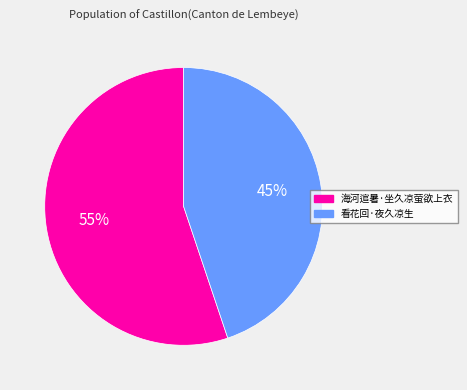

What percentage is the 海河逭暑·坐久凉萤欲上衣 slice, to the nearest percent?

55%